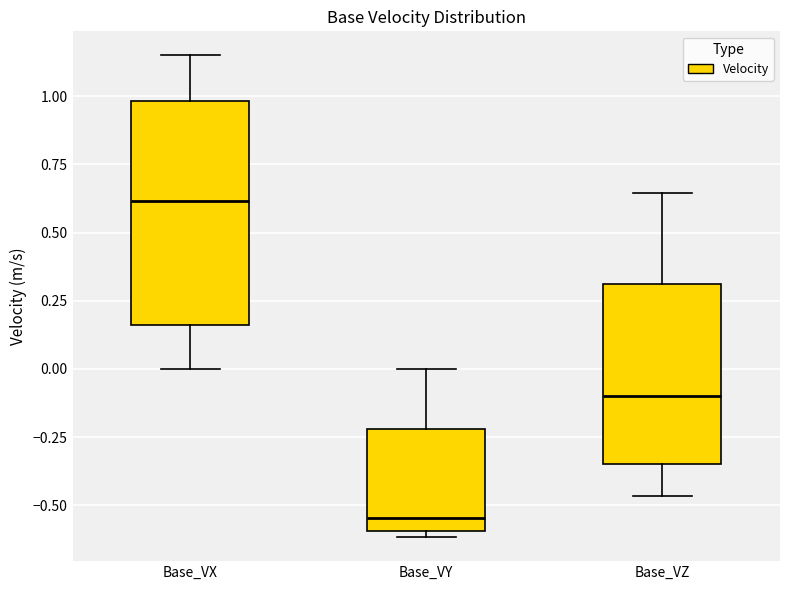

Where does the median line of the box for Base_VZ sit on the y-axis? The values are not printed on the chart, so give them approximately, as read against the axis.

-0.10